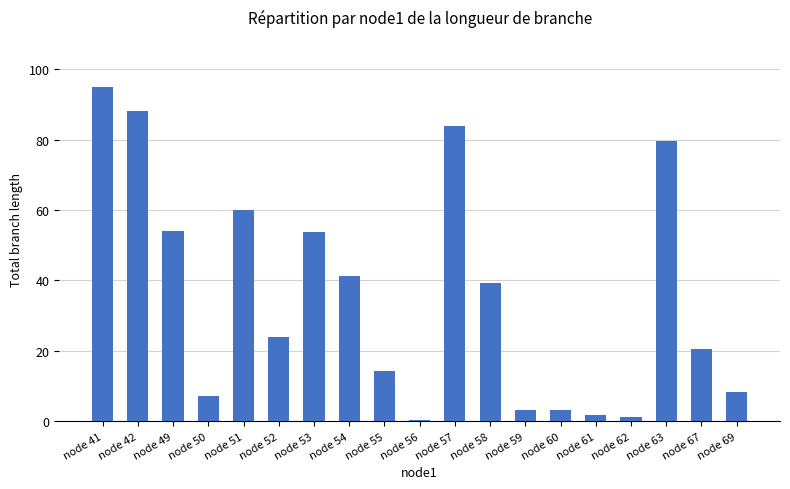

Where is the data nearest to the value 47?

node 54